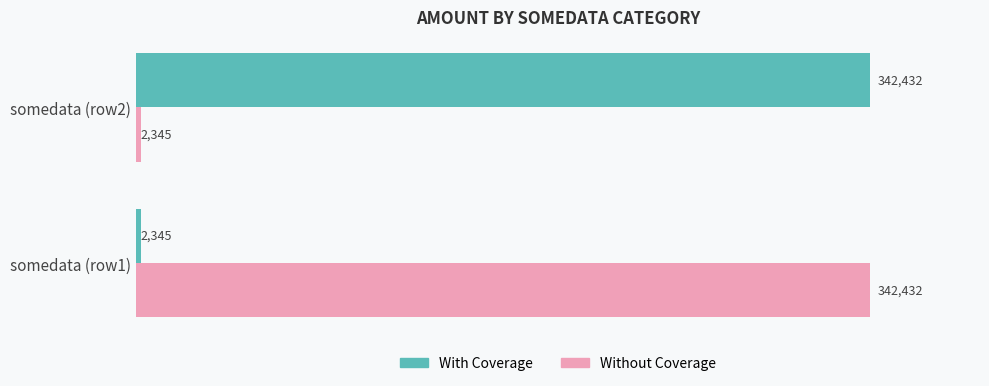

Is it true that With Coverage equals 2345 at somedata (row1)?

True